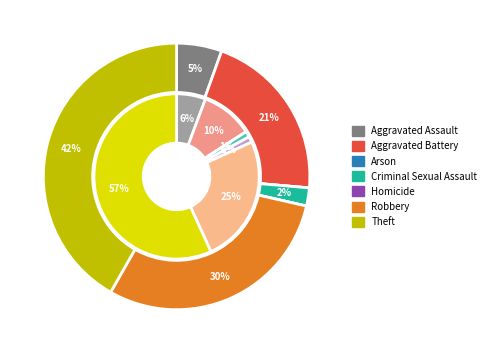

Is there any slice that represents more than half of the pie?

Yes